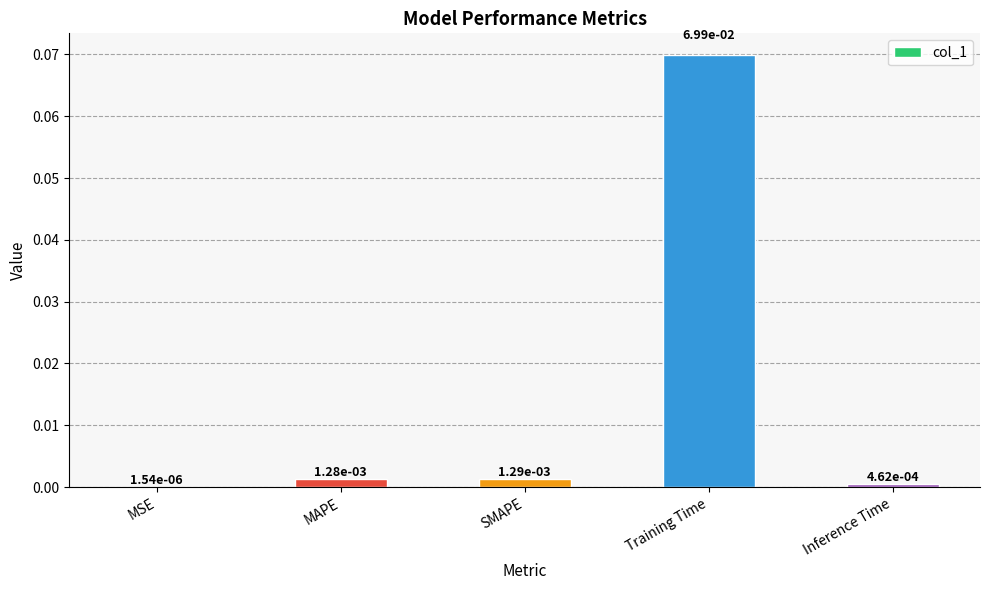

Which category has the highest value across all series?

Training Time